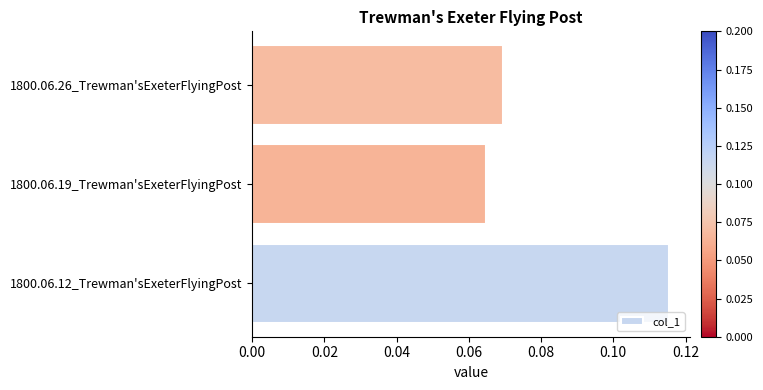

Count the values in the range 0 to 1.

3